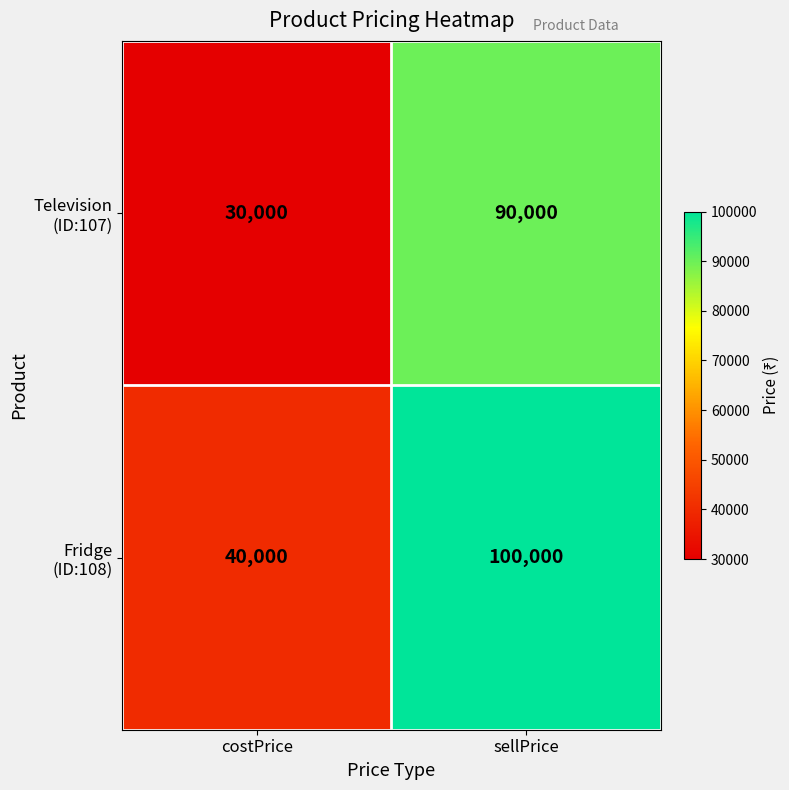

What is the spread (max minus min) of values at costPrice?

10000